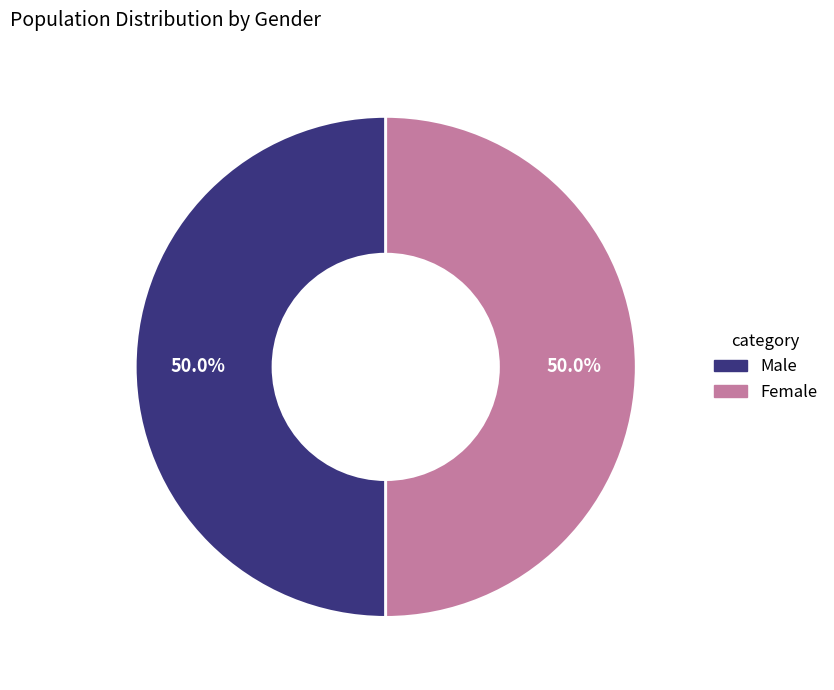

How many slices are in this pie chart?

2